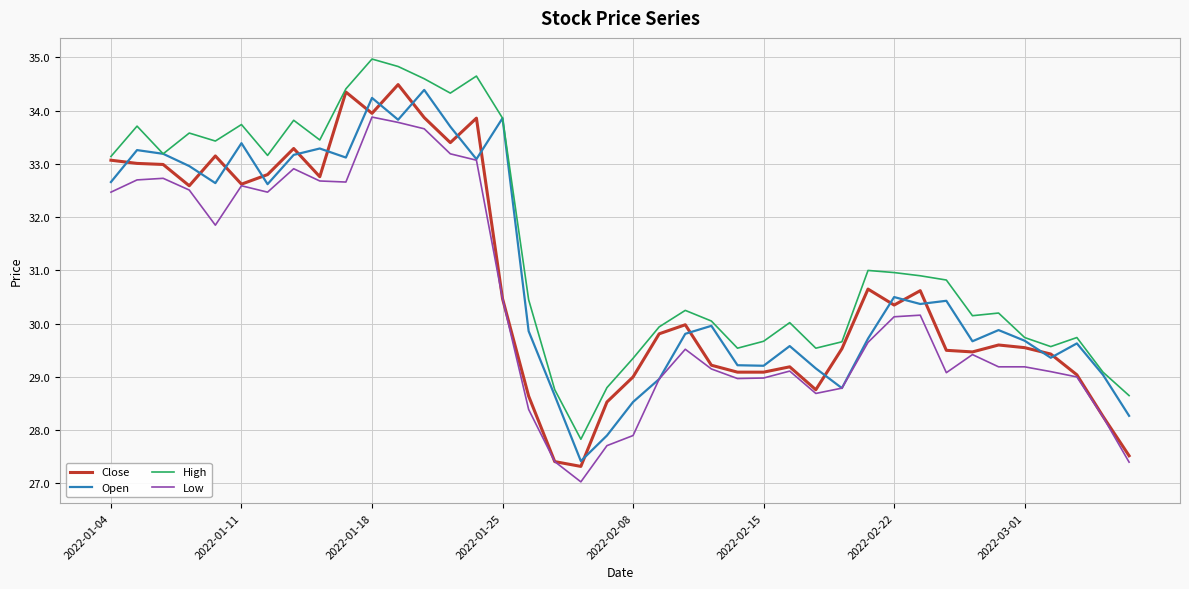

True or false: Open has more than 2 points higher than both neighbors.

True